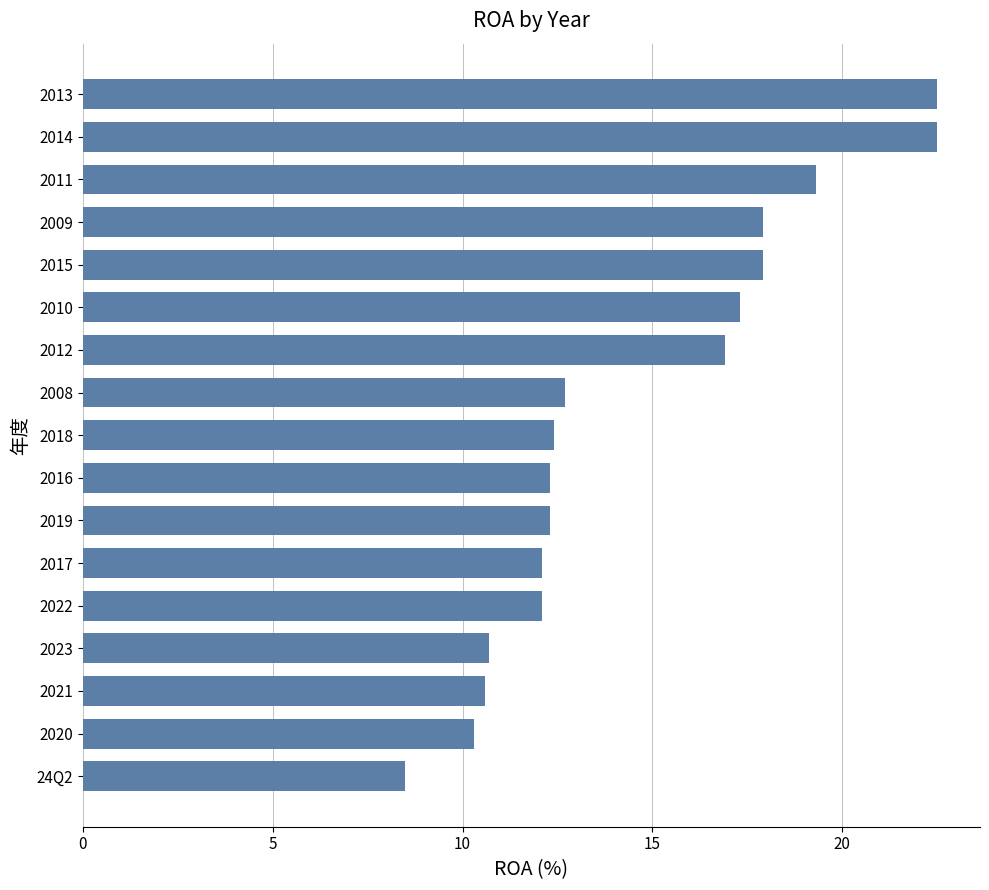

Reading bottom to top, what are all the values shown in this chart?

8.5	10.3	10.6	10.7	12.1	12.1	12.3	12.3	12.4	12.7	16.9	17.3	17.9	17.9	19.3	22.5	22.5